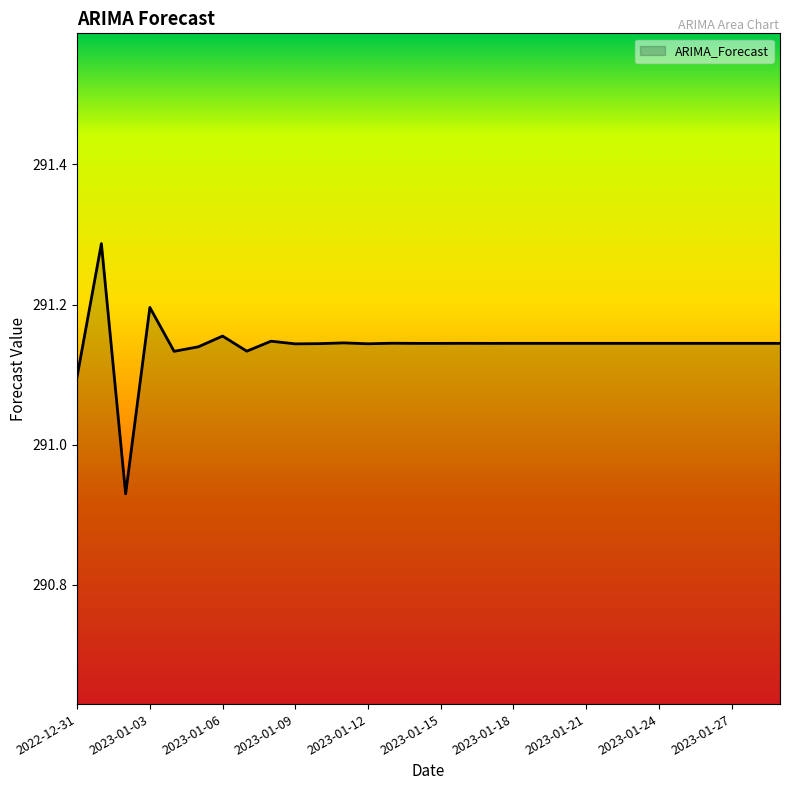

What is the difference between the maximum and minimum values?

0.4